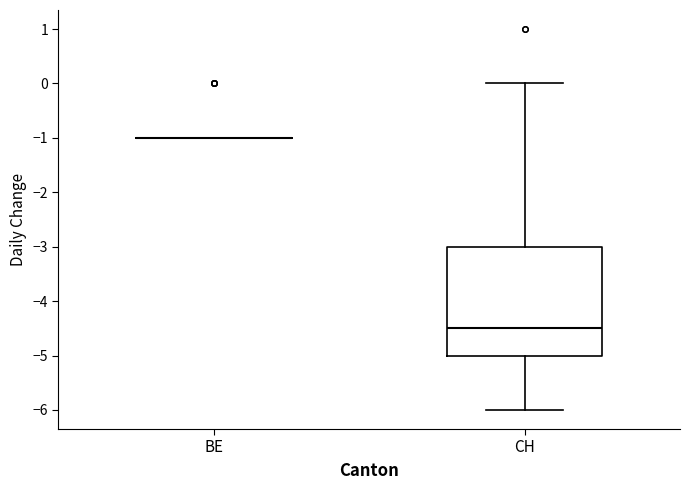

Reading left to right, read every box against the y-axis: the position of its median line, the range the box covers, and the ends of its whiskers. The values are not printed on the chart, so give them approximately, as read against the axis.

BE: box collapsed to a line at -1.0, whiskers -1.0 to -1.0
CH: median -4.5, box -5.0 to -3.0, whiskers -6.0 to 0.0